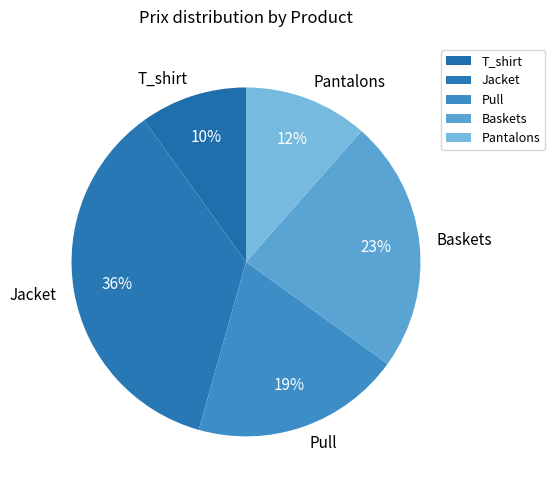

To the nearest percent, what is the difference between the T_shirt and Pantalons slice percentages?

2%